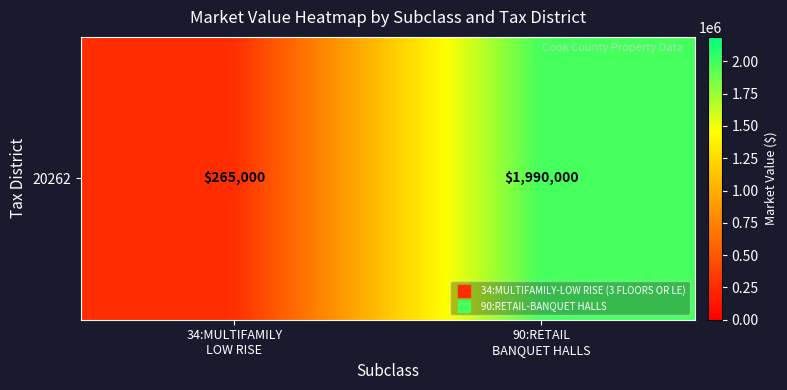

What is the average value?

1127500